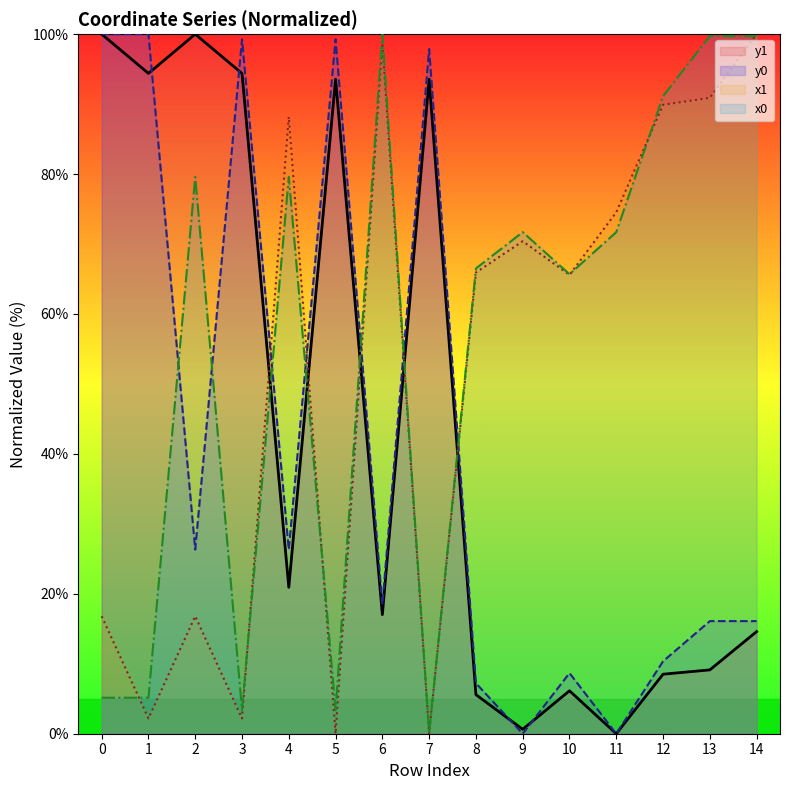

Between 8 and 9, which series saw the biggest shift?

y0